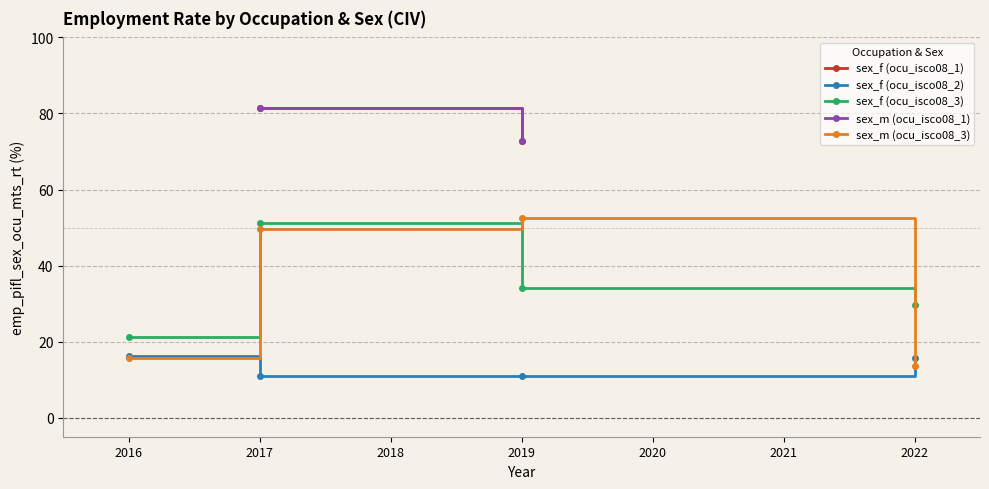

What is the average value of the sex_f (ocu_isco08_3) series?

34.0